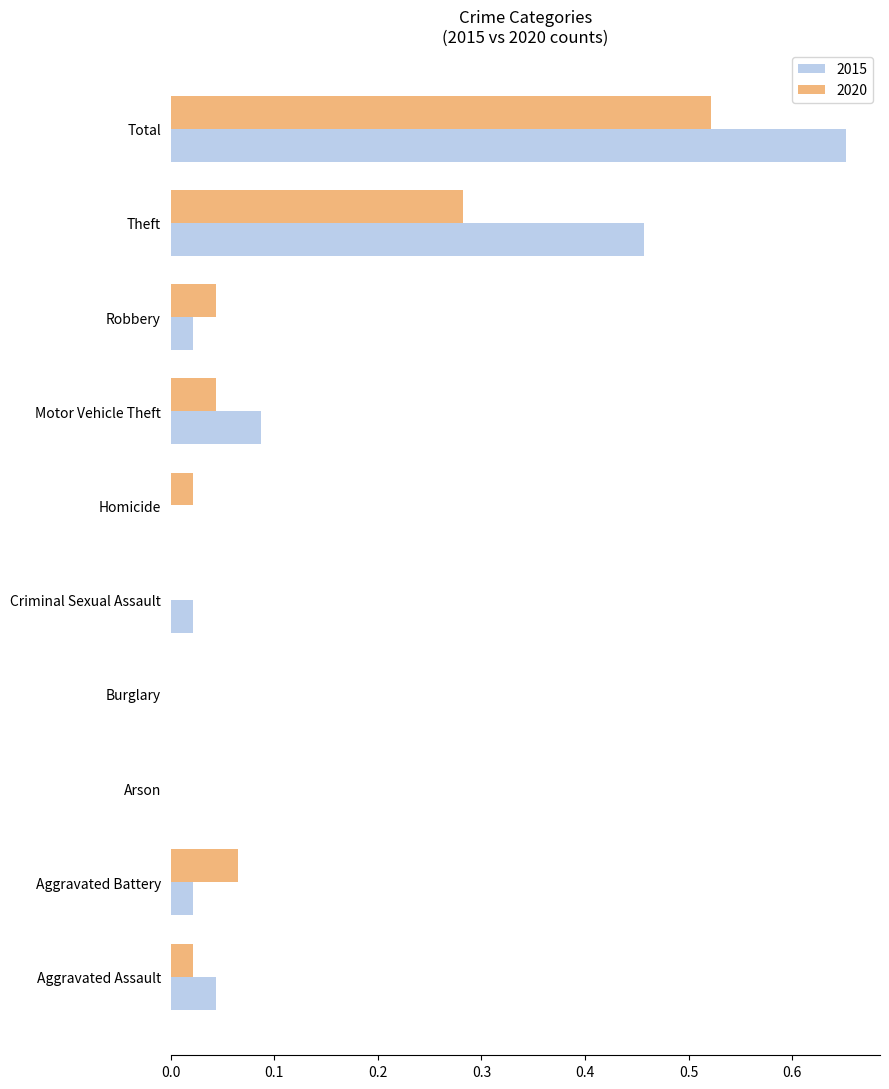

Between Arson and Criminal Sexual Assault, which series saw the biggest shift?

2015